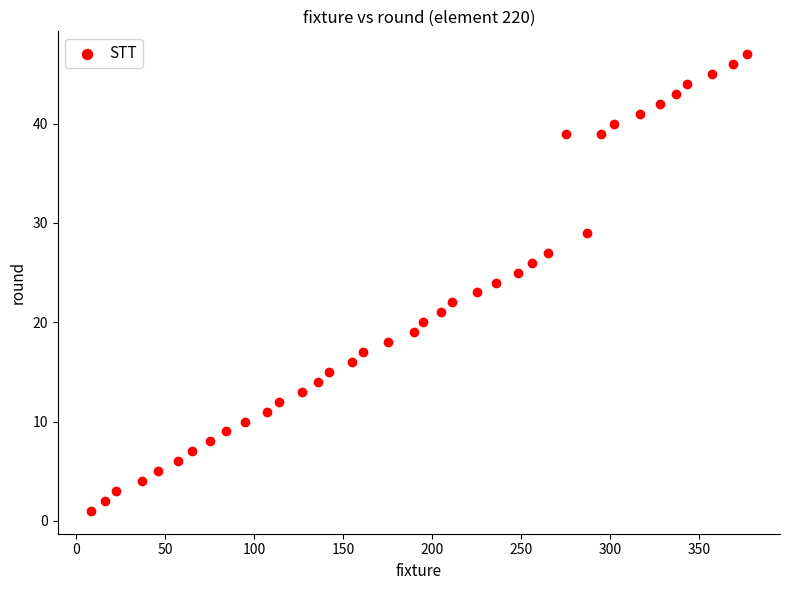

What is the range of Y values (max minus min)?

46